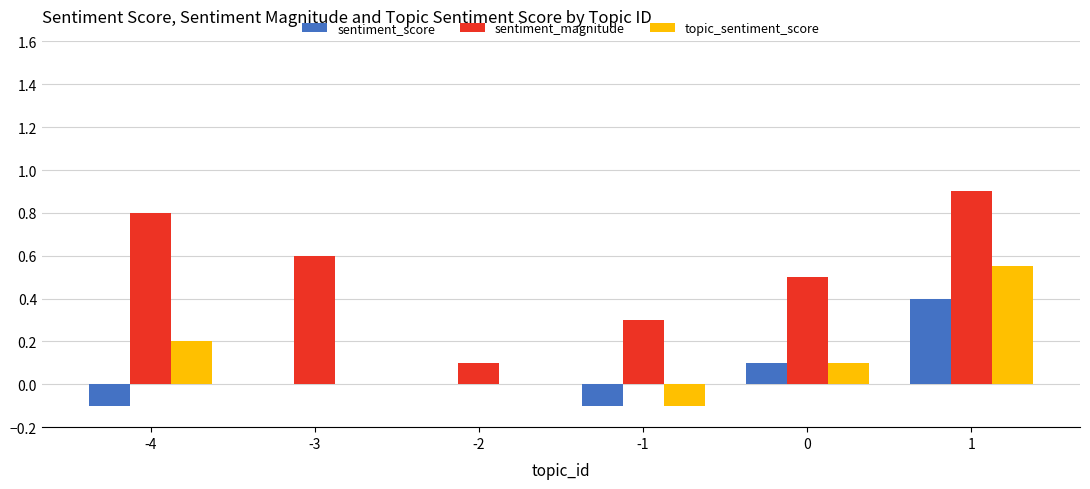

What is the greatest value displayed?

0.9